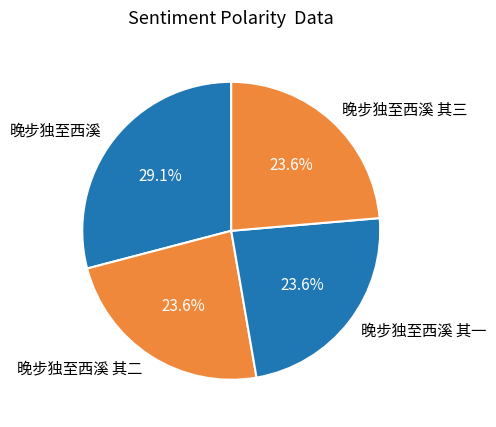

Count the number of slices in the pie.

4